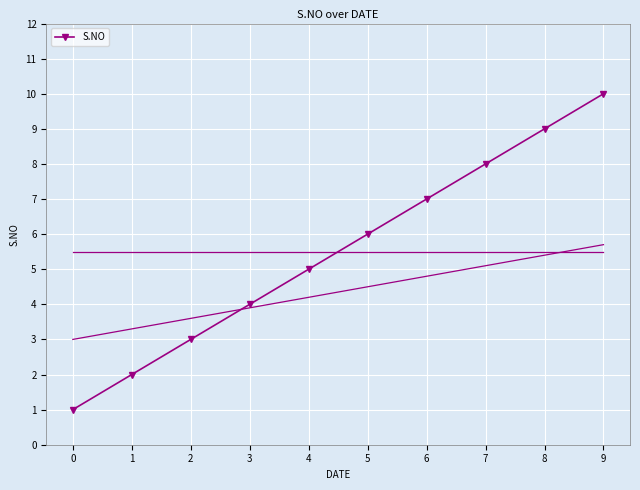

Where does the data first go above 6?

6